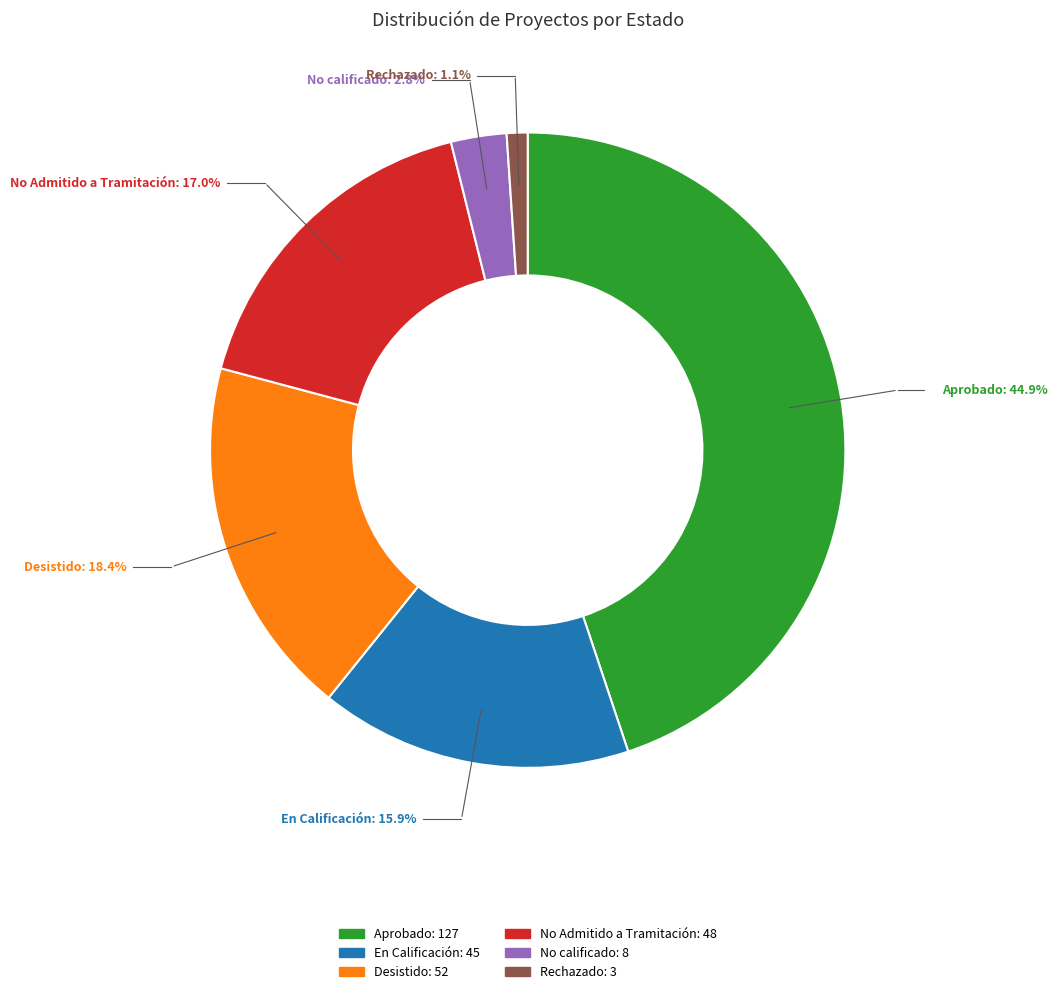

How many segments does this pie chart have?

6